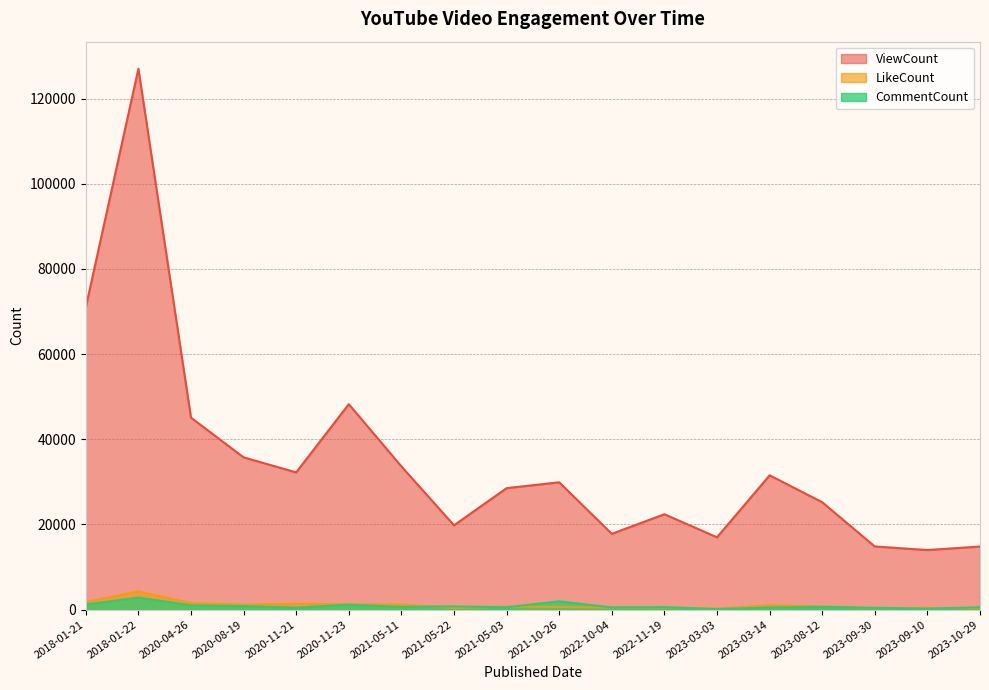

Reading left to right, list all the values displayed in this chart.

ViewCount: 2018-01-21=70965	2018-01-22=127005	2020-04-26=45076	2020-08-19=35751	2020-11-21=32227	2020-11-23=48240	2021-05-11=33629	2021-05-22=19798	2021-05-03=28521	2021-10-26=29895	2022-10-04=17794	2022-11-19=22397	2023-03-03=16984	2023-03-14=31533	2023-08-12=25214	2023-09-30=14825	2023-09-10=13991	2023-10-29=14813
LikeCount: 2018-01-21=1790	2018-01-22=4283	2020-04-26=1550	2020-08-19=1173	2020-11-21=1376	2020-11-23=1246	2021-05-11=1194	2021-05-22=405	2021-05-03=701	2021-10-26=621	2022-10-04=470	2022-11-19=500	2023-03-03=240	2023-03-14=1004	2023-08-12=781	2023-09-30=371	2023-09-10=384	2023-10-29=313
CommentCount: 2018-01-21=1214	2018-01-22=2833	2020-04-26=1022	2020-08-19=834	2020-11-21=472	2020-11-23=1172	2021-05-11=641	2021-05-22=747	2021-05-03=562	2021-10-26=1955	2022-10-04=509	2022-11-19=581	2023-03-03=113	2023-03-14=497	2023-08-12=654	2023-09-30=420	2023-09-10=223	2023-10-29=559